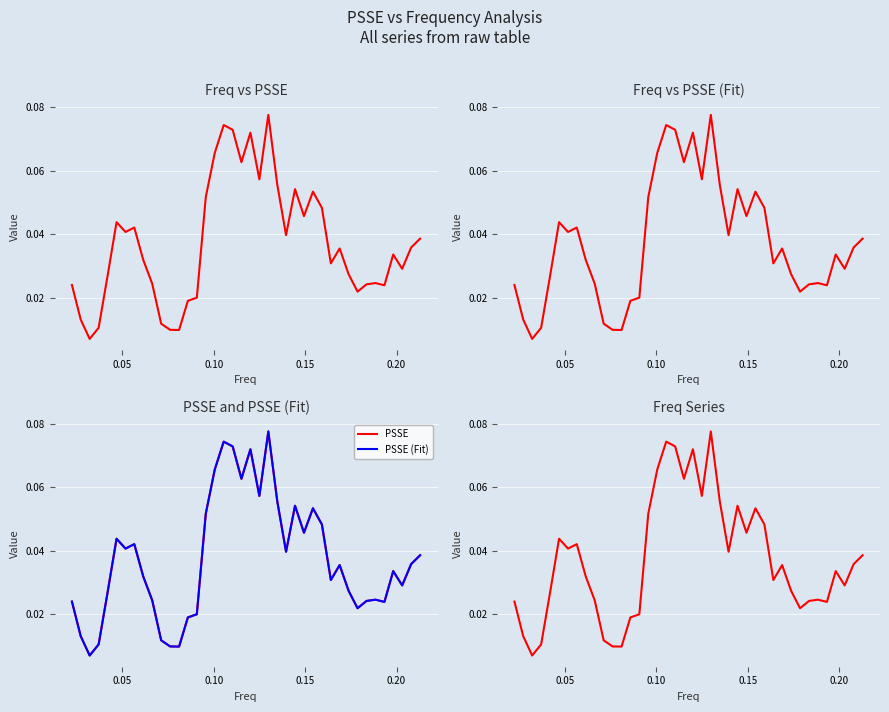

What is the sum of all PSSE values?

1.5